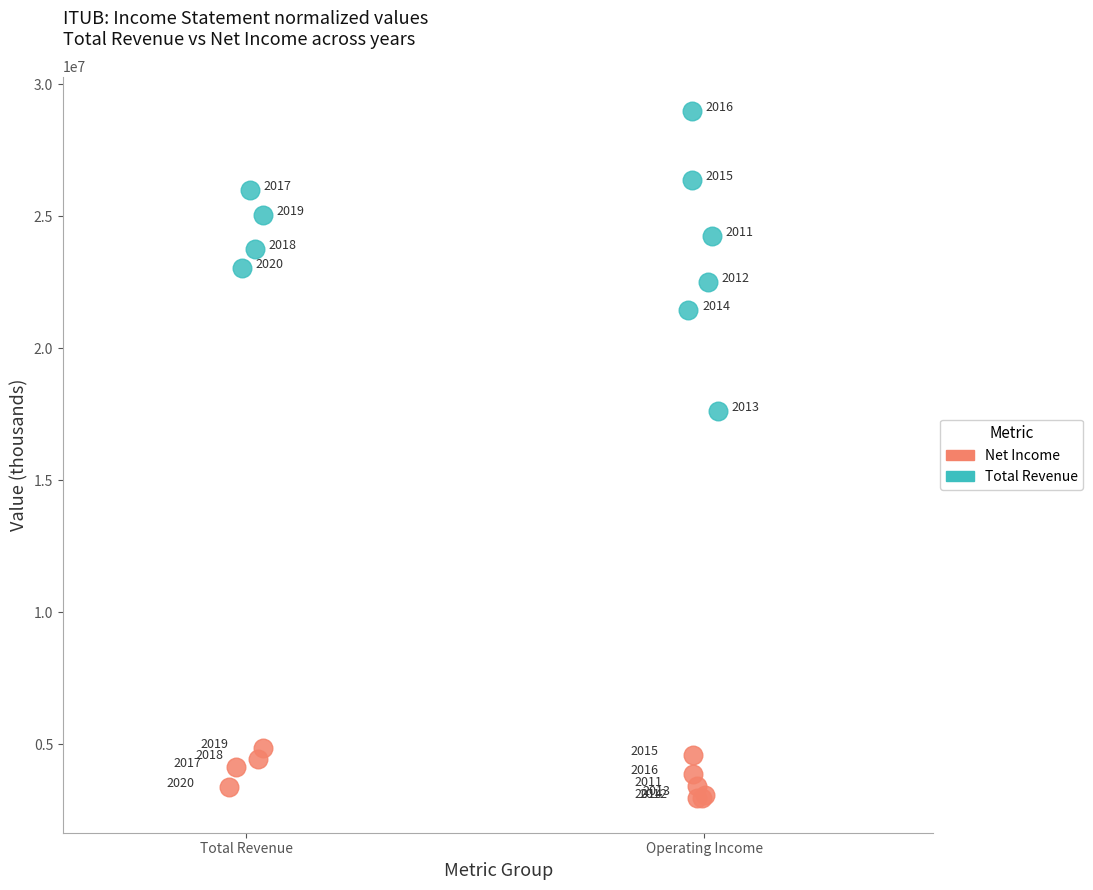

Which series reaches the maximum Y coordinate?

Total Revenue